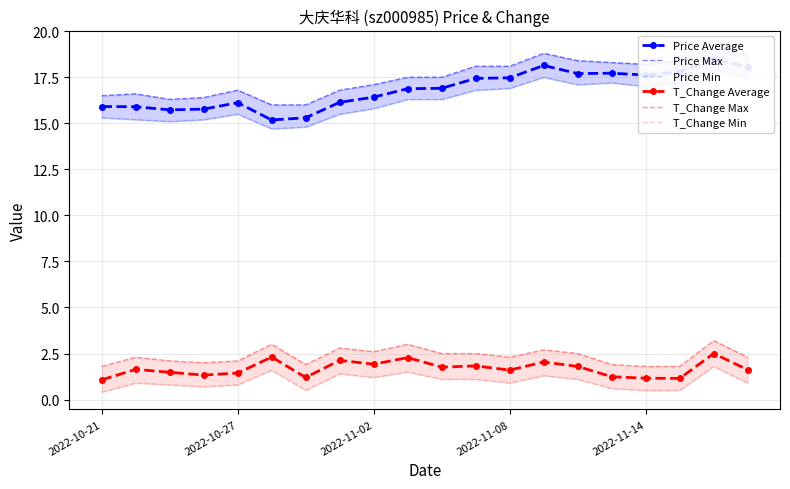

Rank the series at 11 from lowest to highest value.

T_Change Min, T_Change Average, T_Change Max, Price Min, Price Average, Price Max